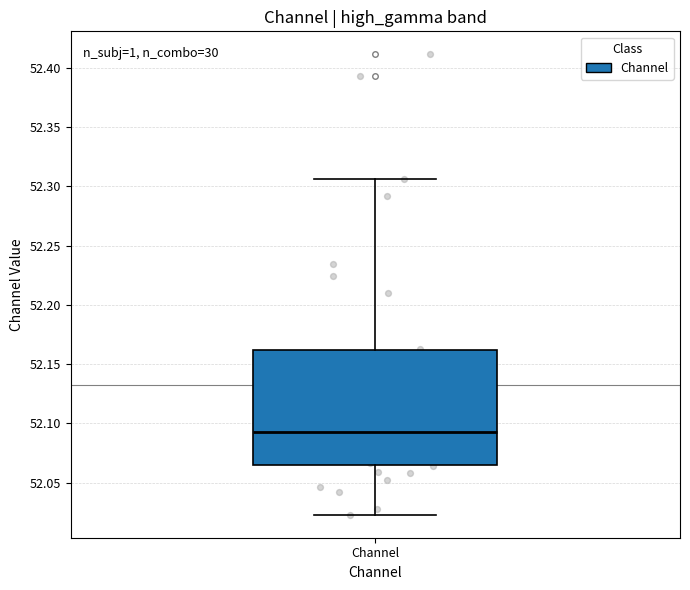

Read this box plot against the y-axis: the position of the median line, the range covered by the box, and the ends of both whiskers. The values are not printed on the chart, so give them approximately, as read against the axis.

median 52.095, box 52.065 to 52.160, whiskers 52.025 to 52.305